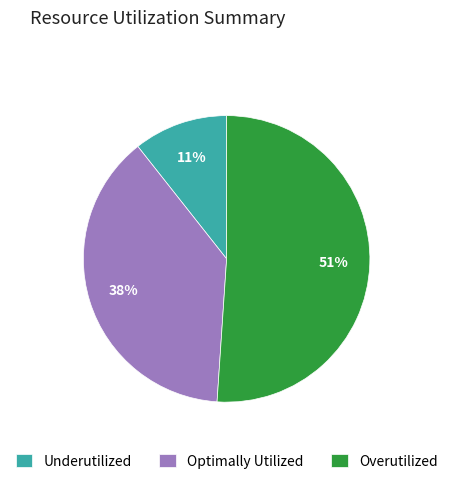

Does any single category account for the majority?

Yes